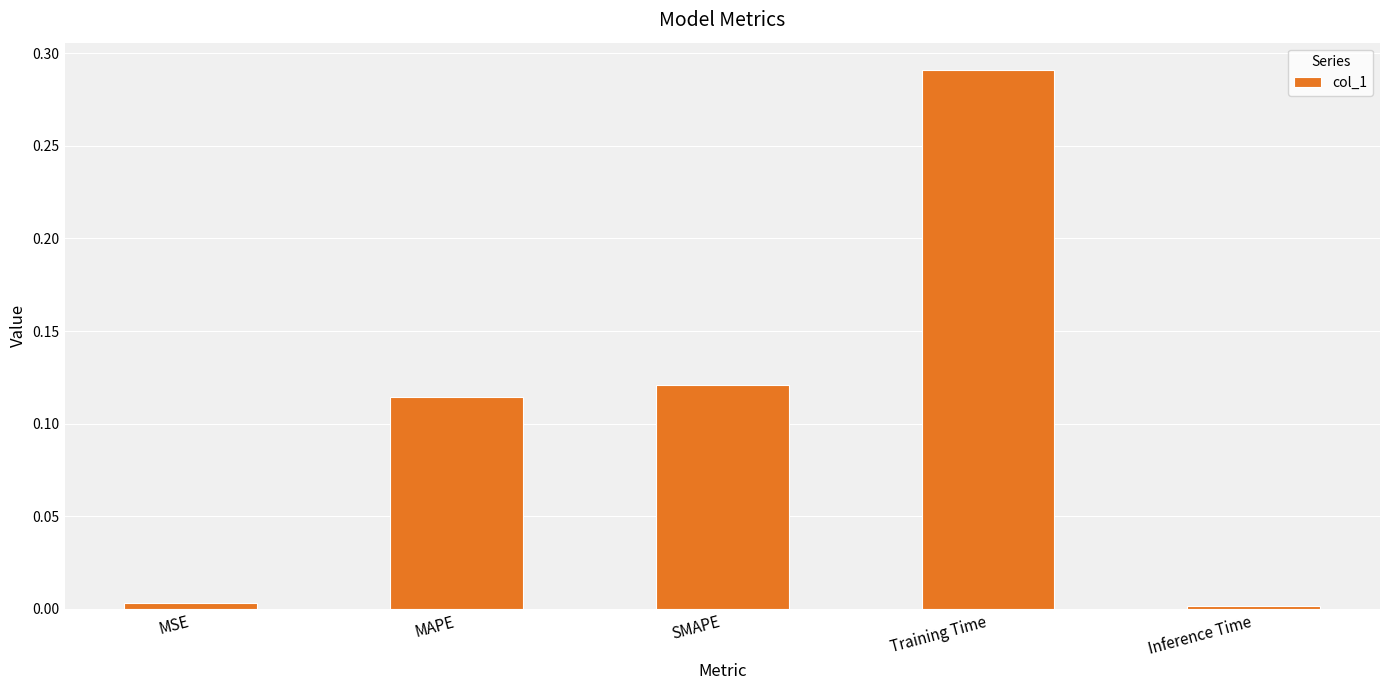

What is the sum of all values?

0.5